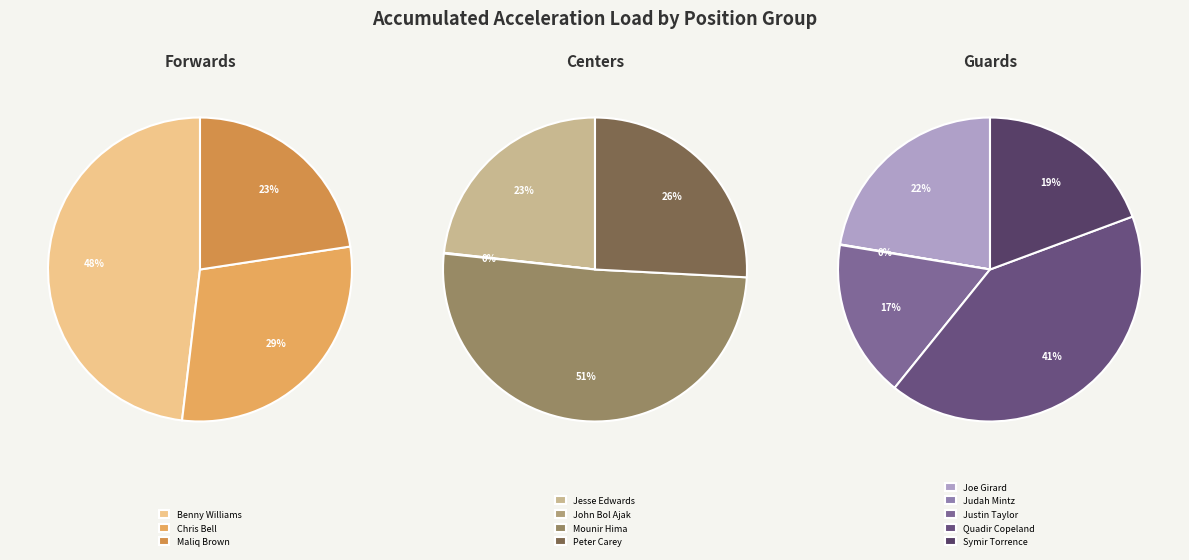

What is the change in value from Chris Bell to Peter Carey?

-3.1